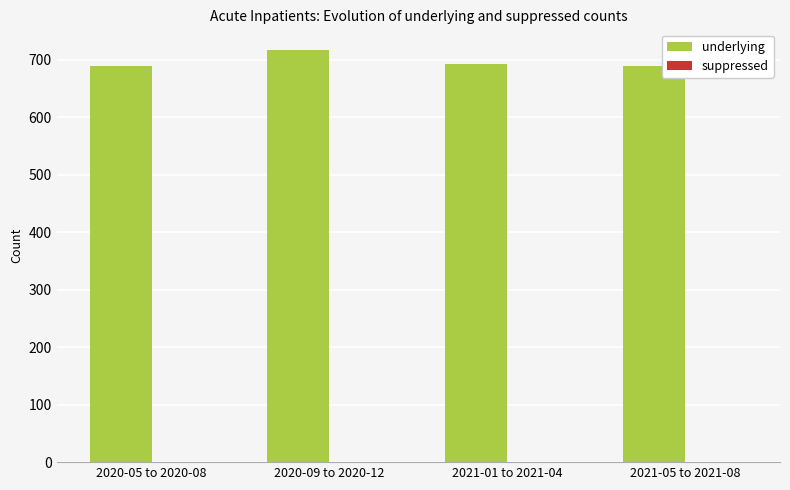

What is the smallest value displayed?

689